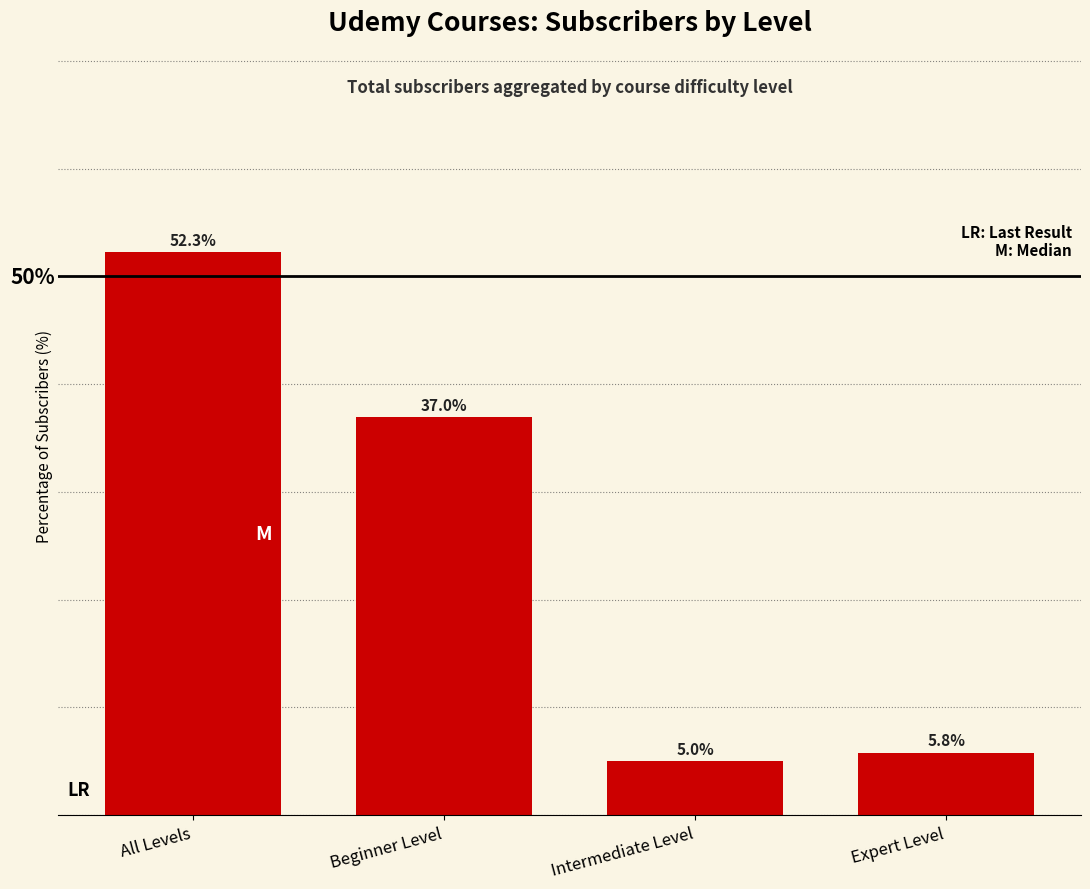

What is the label of the 4th bar from the left?

Expert Level